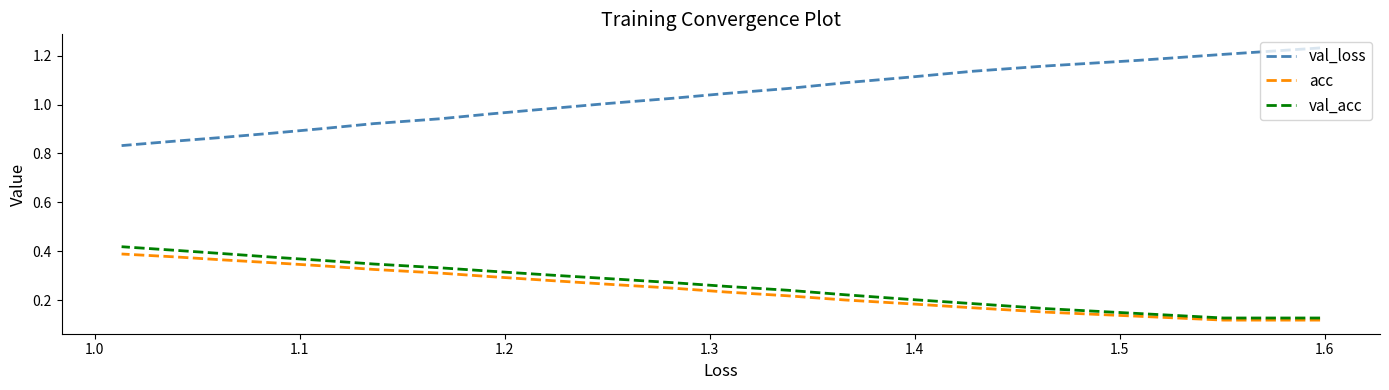

What is the difference between the maximum and minimum values in the acc series?

0.3